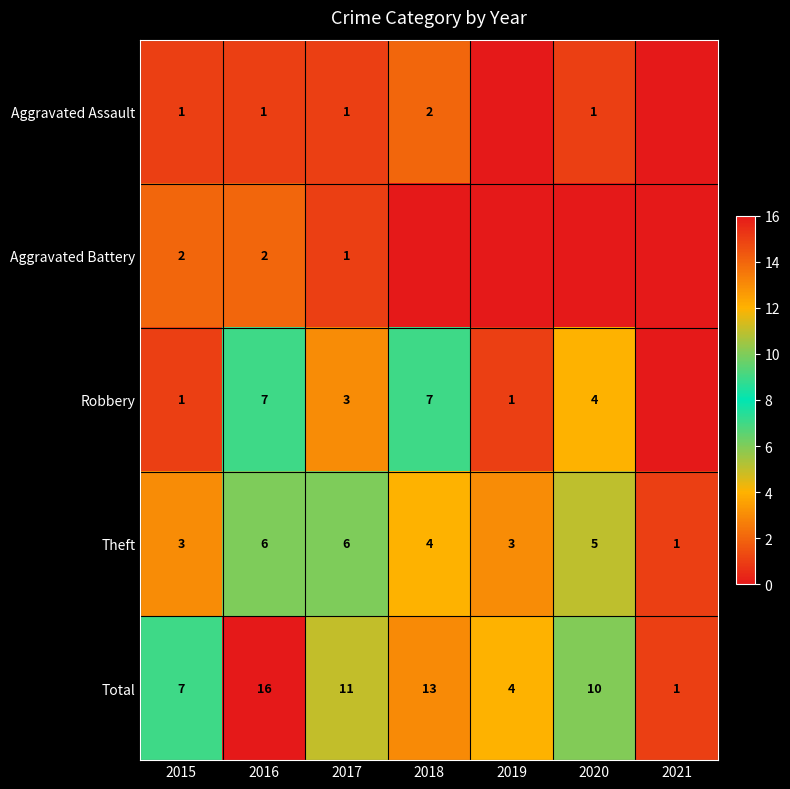

Count the number of data series in this chart.

5